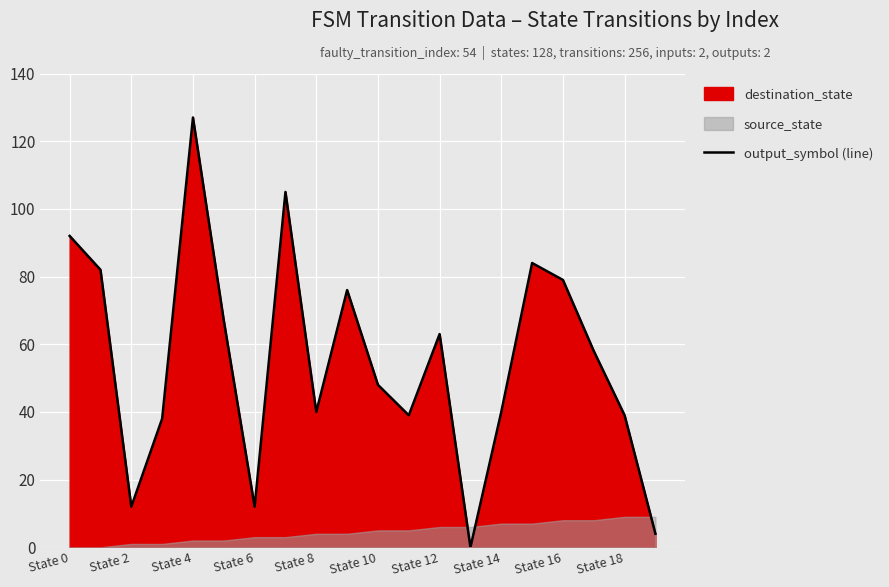

Which category has the highest value in the output_symbol (line) series?

State 4